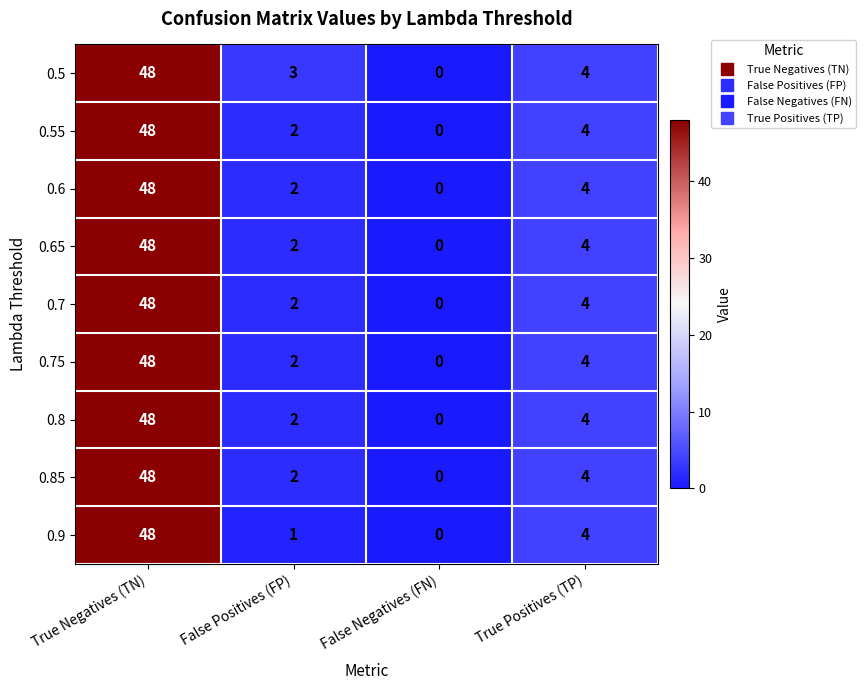

What is the average value of the 0.9 series?

13